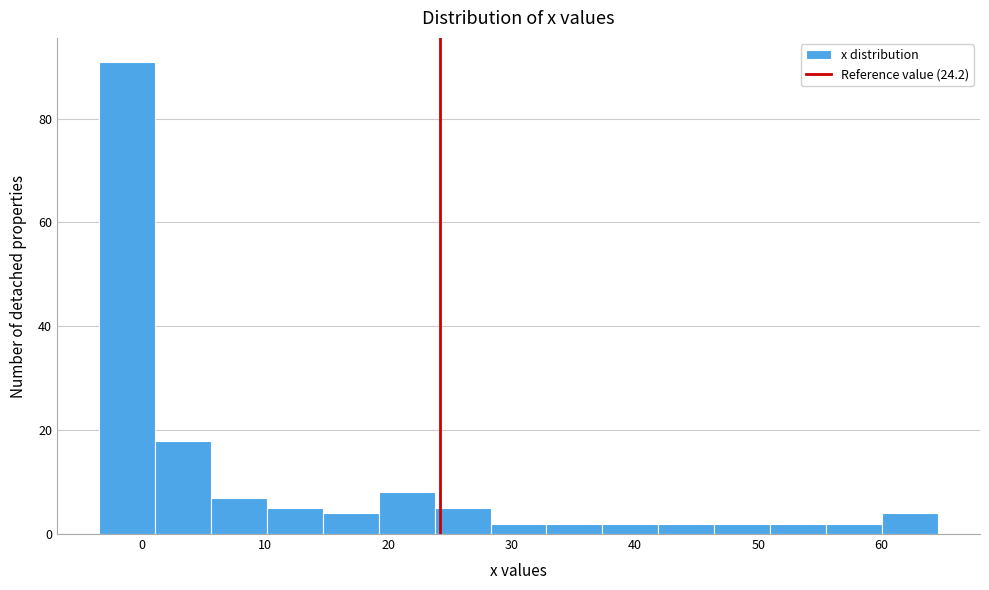

Which range on the x-axis has the tallest bar?

-3 to 1